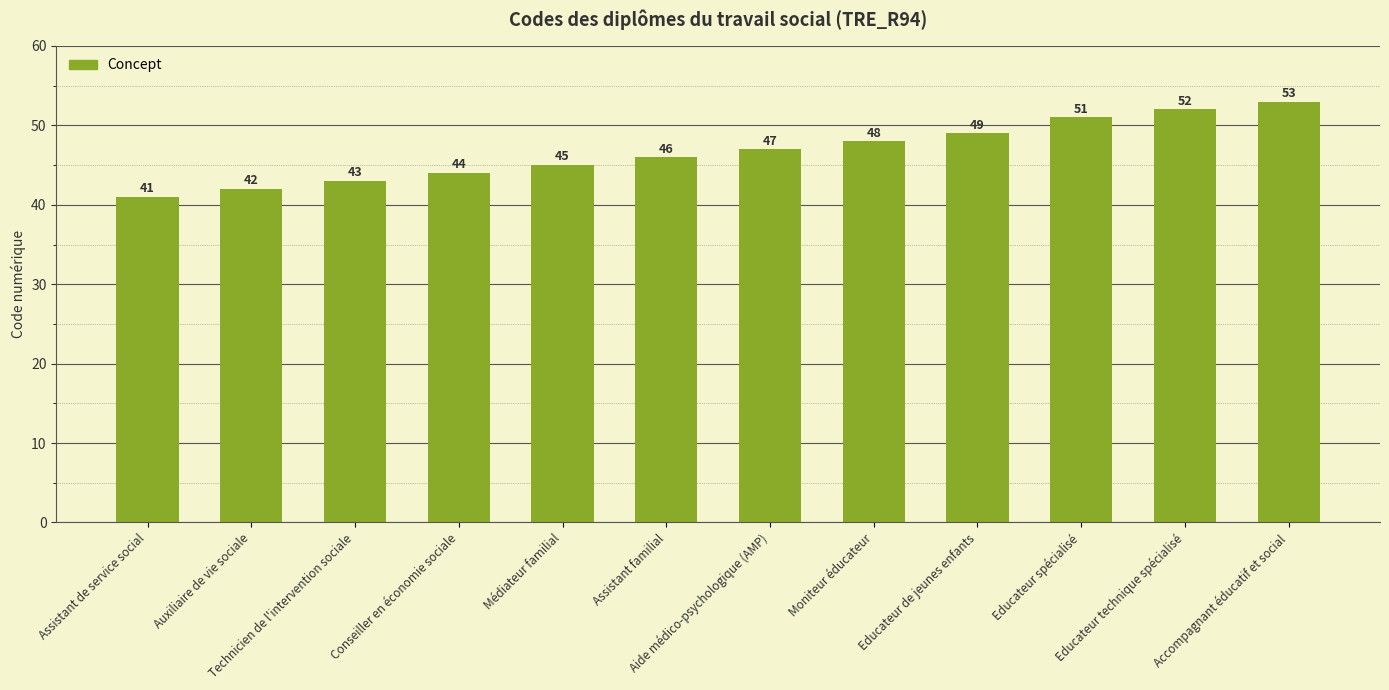

How many data points does each series have?

12